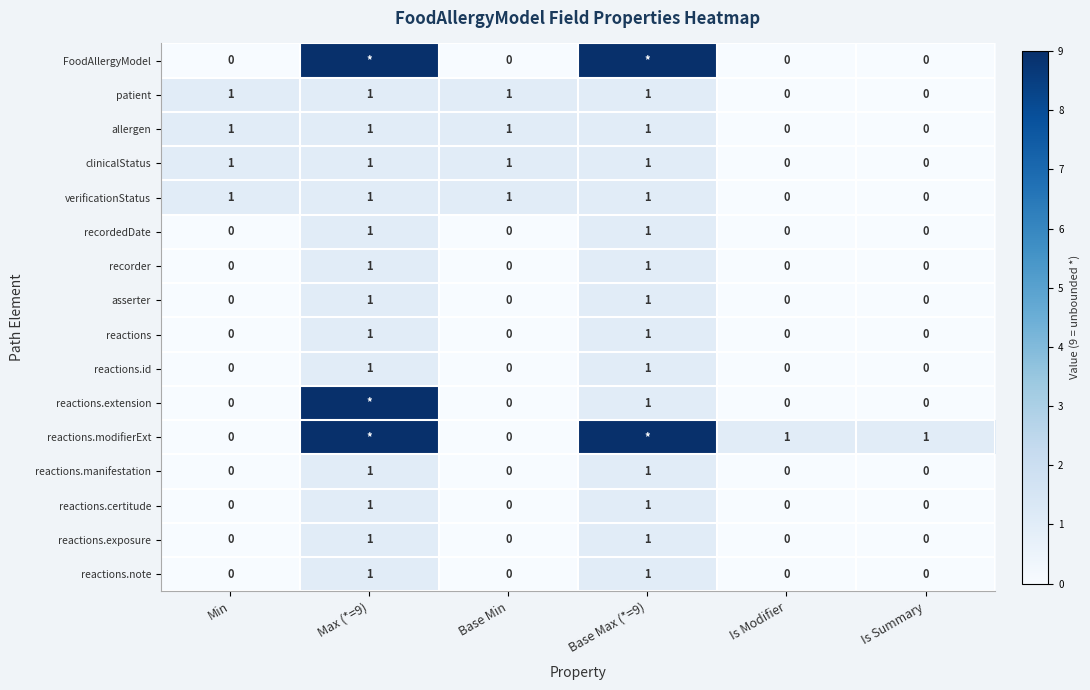

The value of patient at Is Modifier is -1. True or false?

False